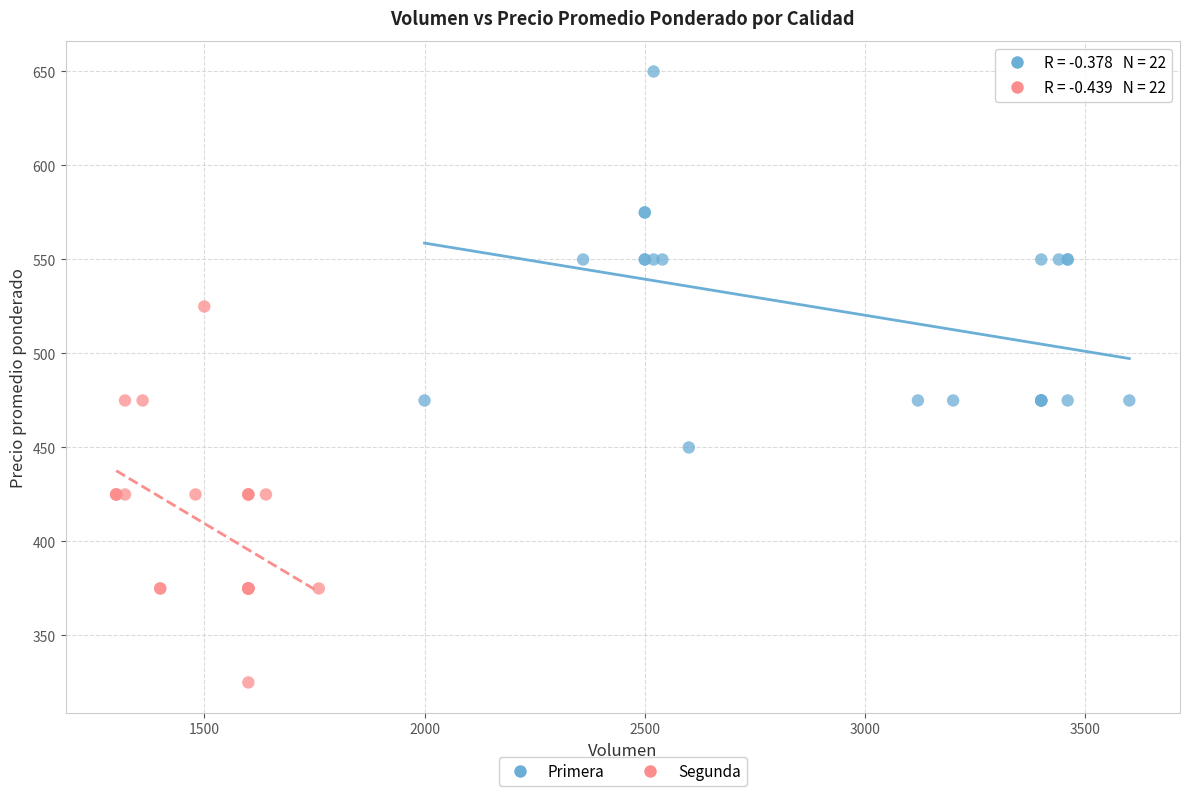

Which series reaches the maximum Y coordinate?

Primera